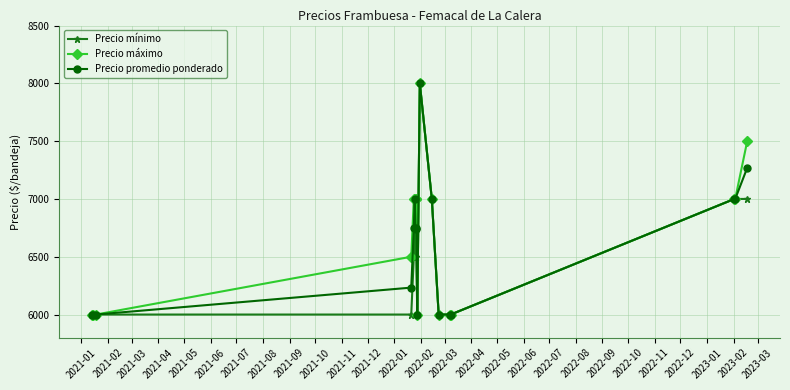

True or false: Precio mínimo has more than 1 points higher than both neighbors.

True